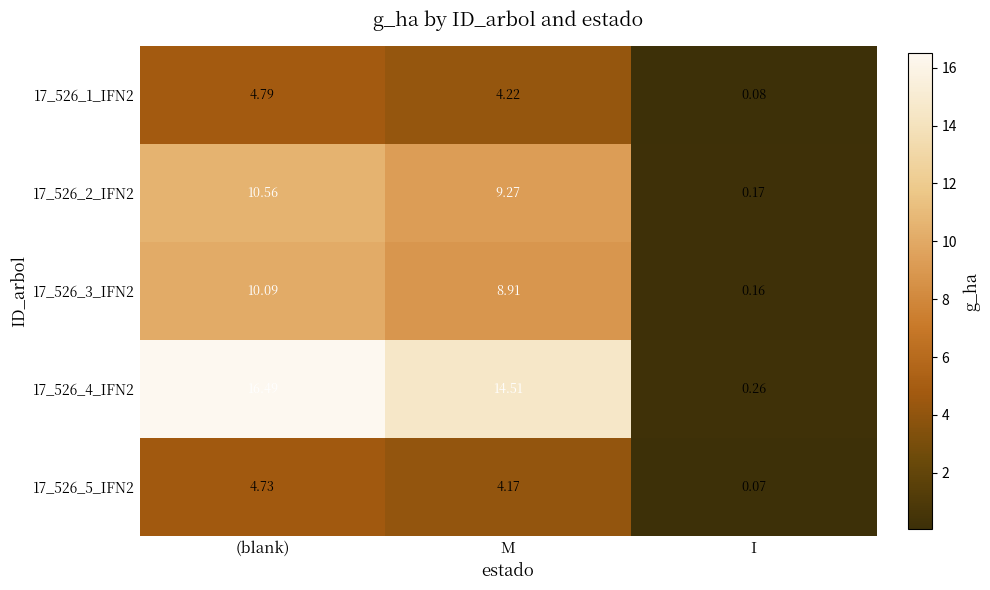

At which category does the chart reach its peak across all series?

(blank)